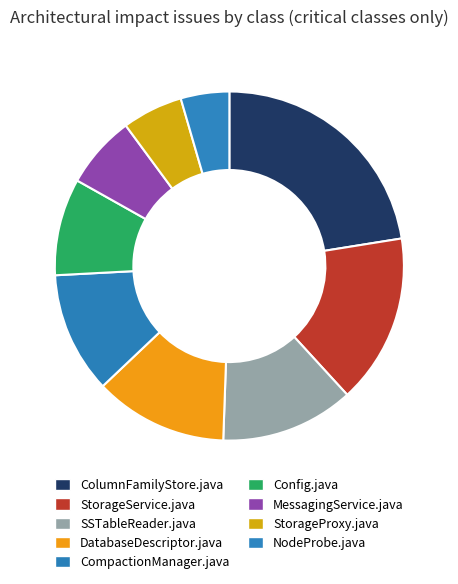

True or false: DatabaseDescriptor.java accounts for 1% of the total.

False